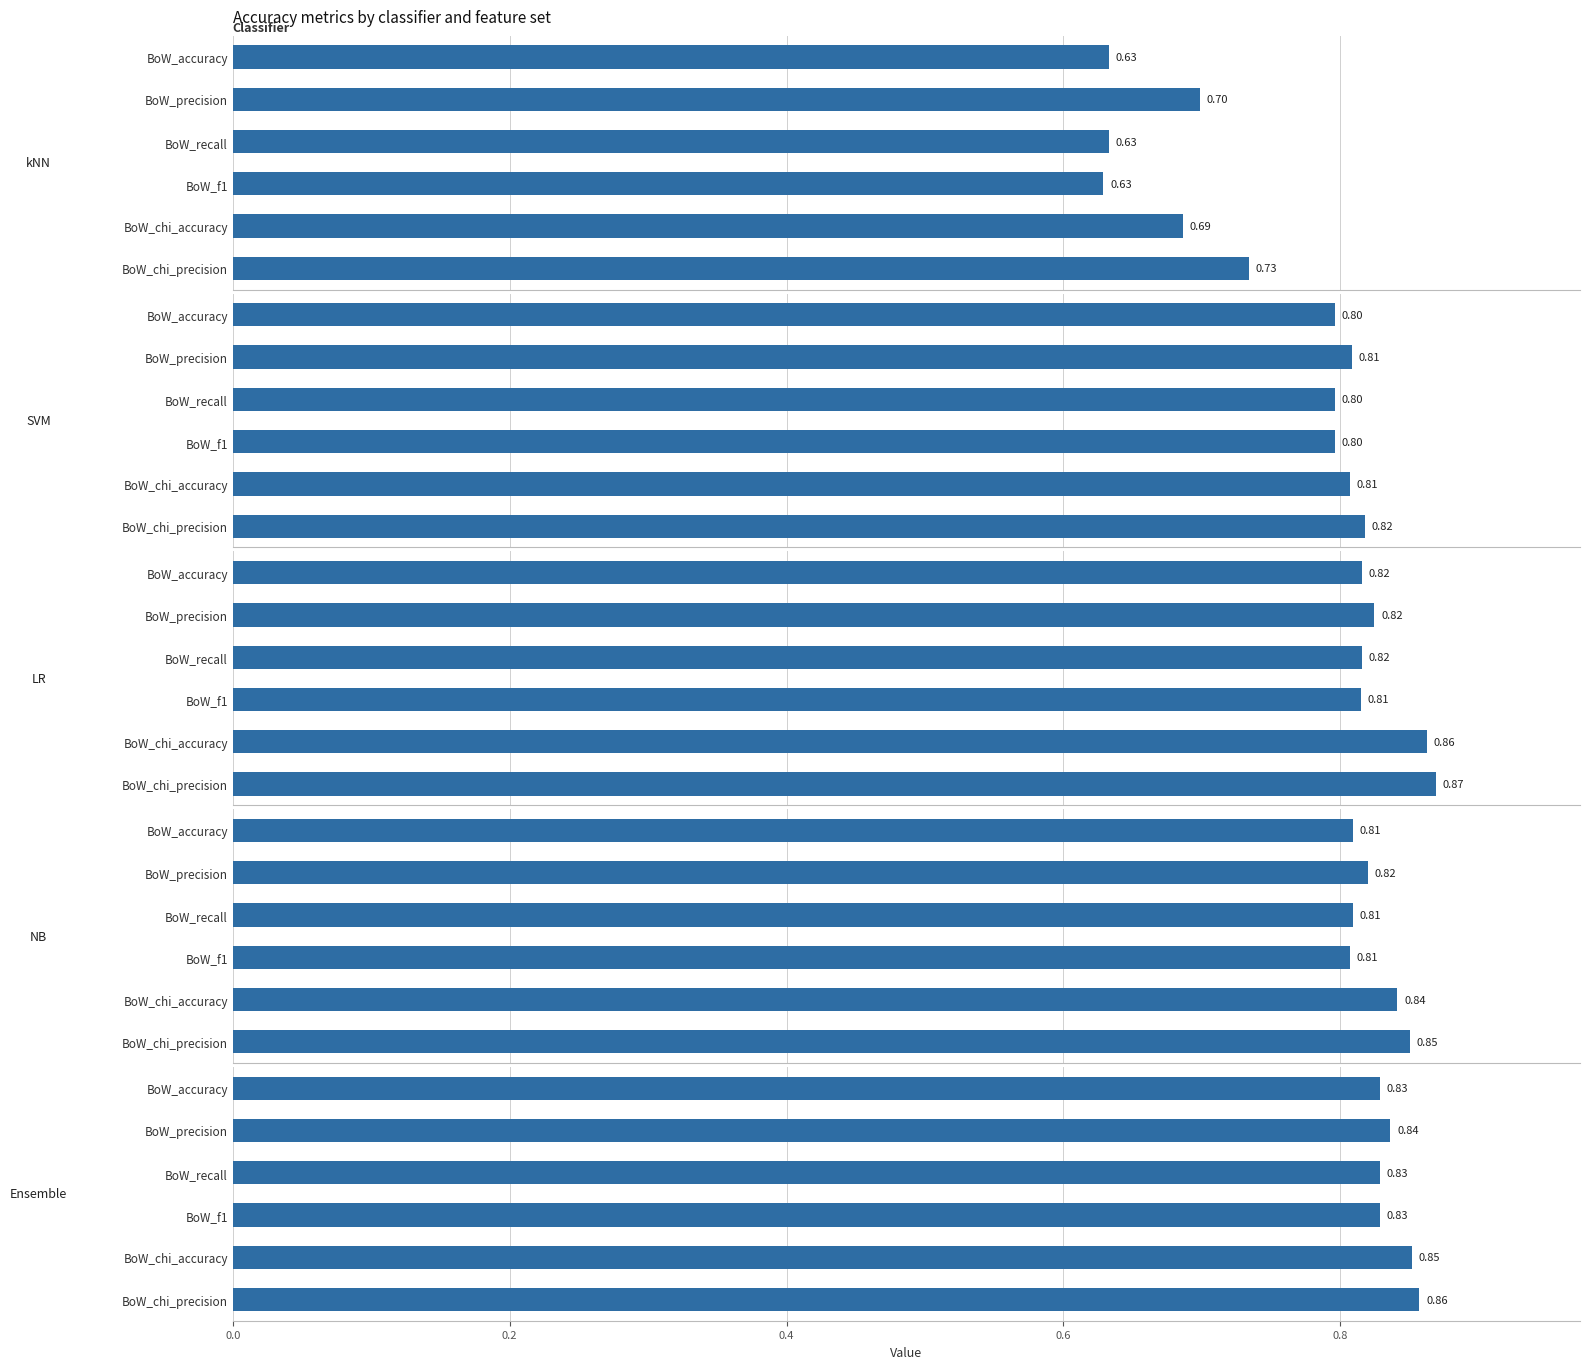

Which series has the largest total across all categories?

Ensemble